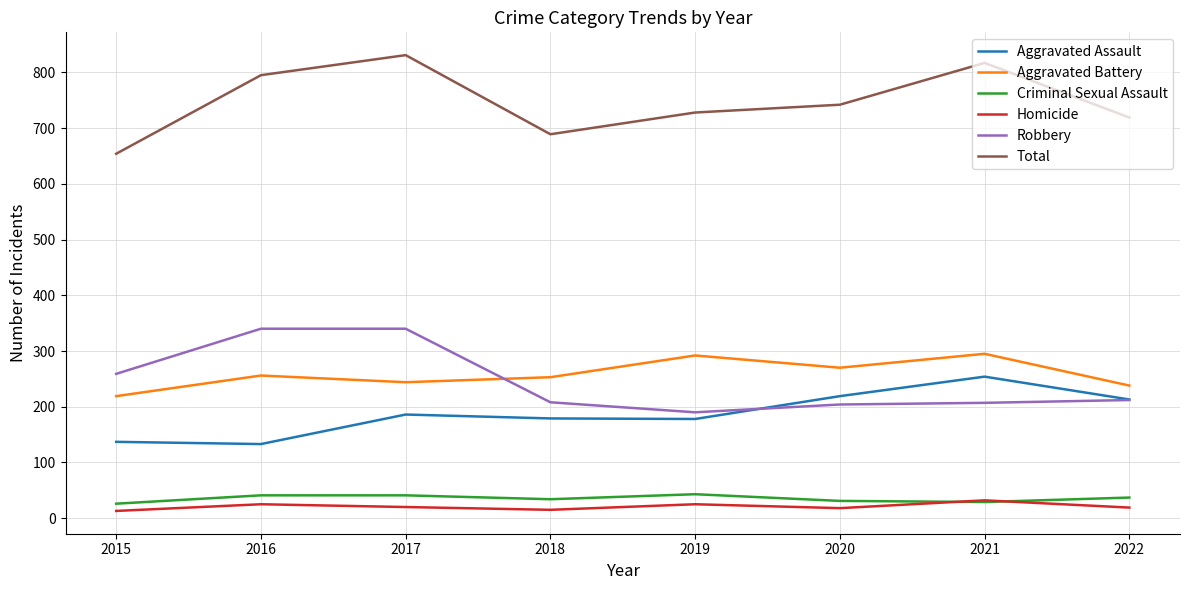

What are all the series names shown in the legend?

Aggravated Assault, Aggravated Battery, Criminal Sexual Assault, Homicide, Robbery, Total